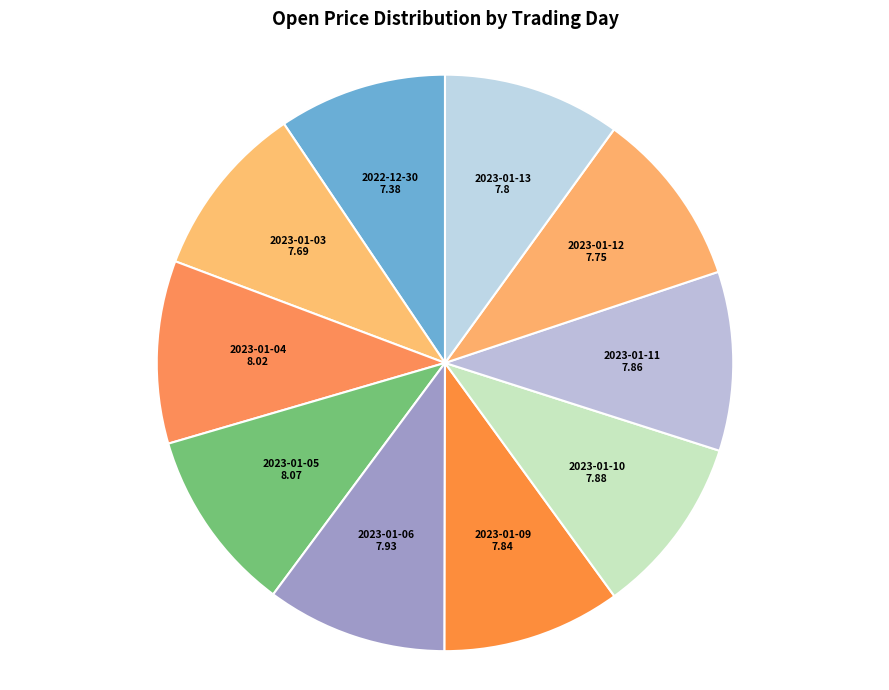

Is there any slice that represents more than half of the pie?

No